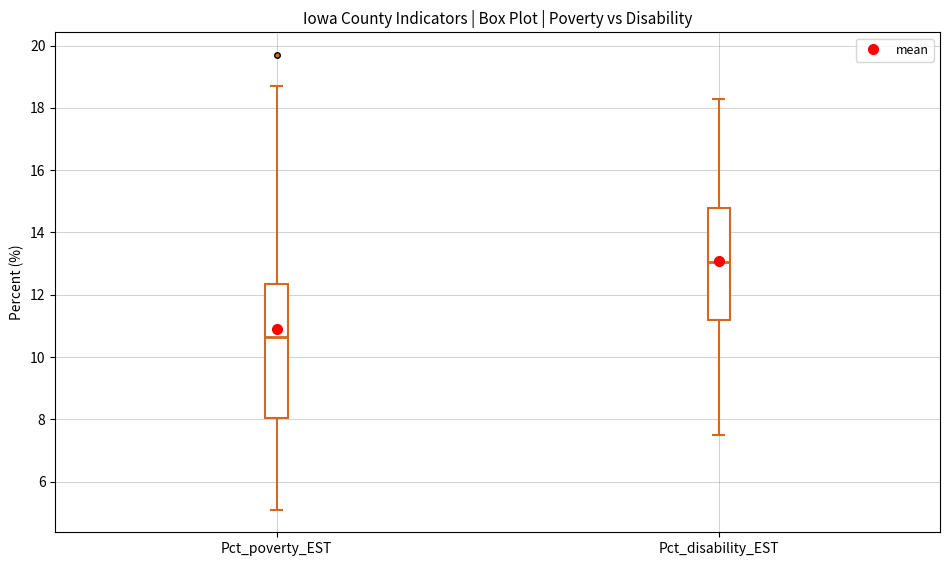

Which box's median line is the highest?

Pct_disability_EST